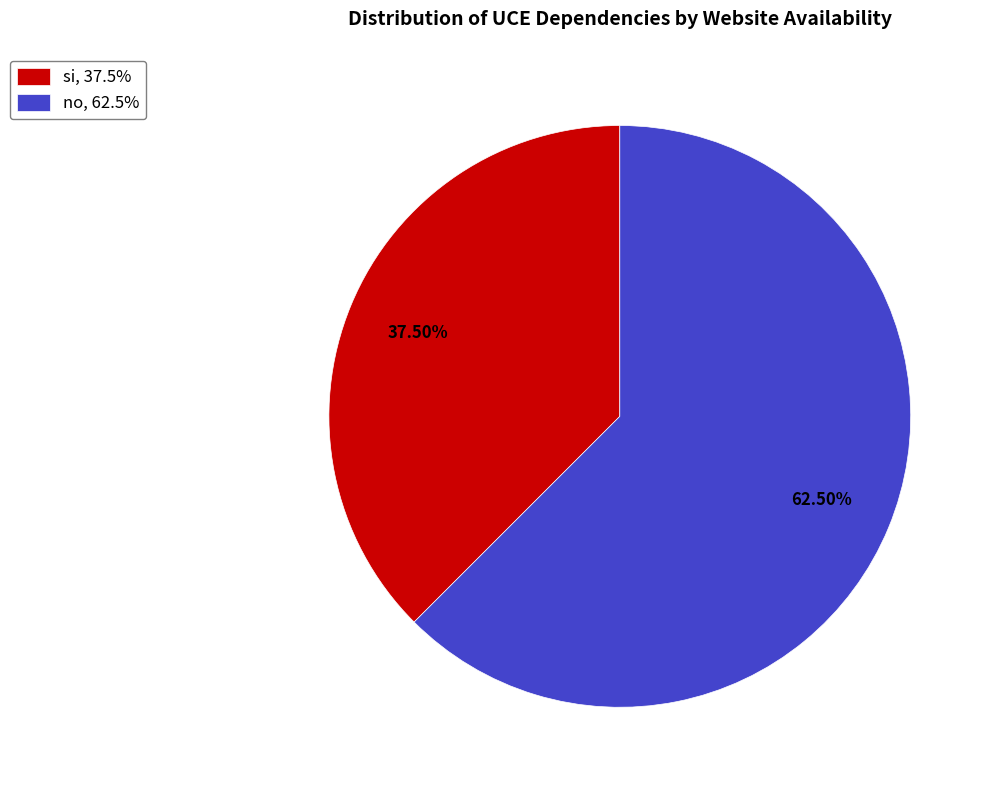

Approximately how many times larger is the value at no, 62.5% compared to si, 37.5%?

1.7